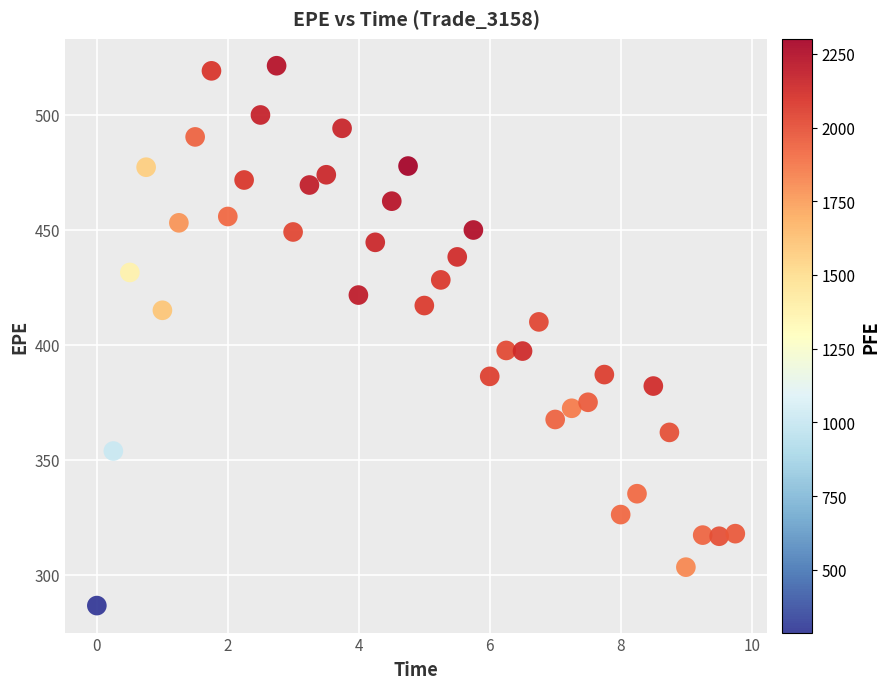

What is the range of X values (max minus min)?

9.8